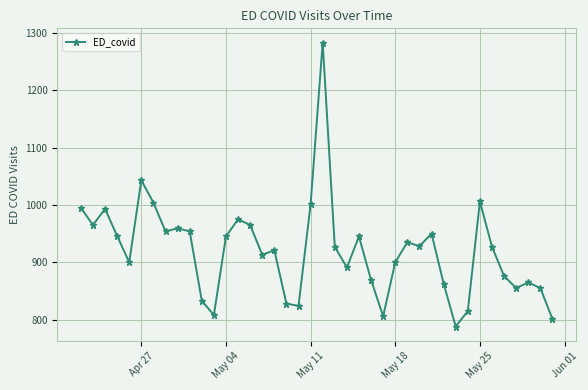

What is the value of the 22nd point from the left?

927